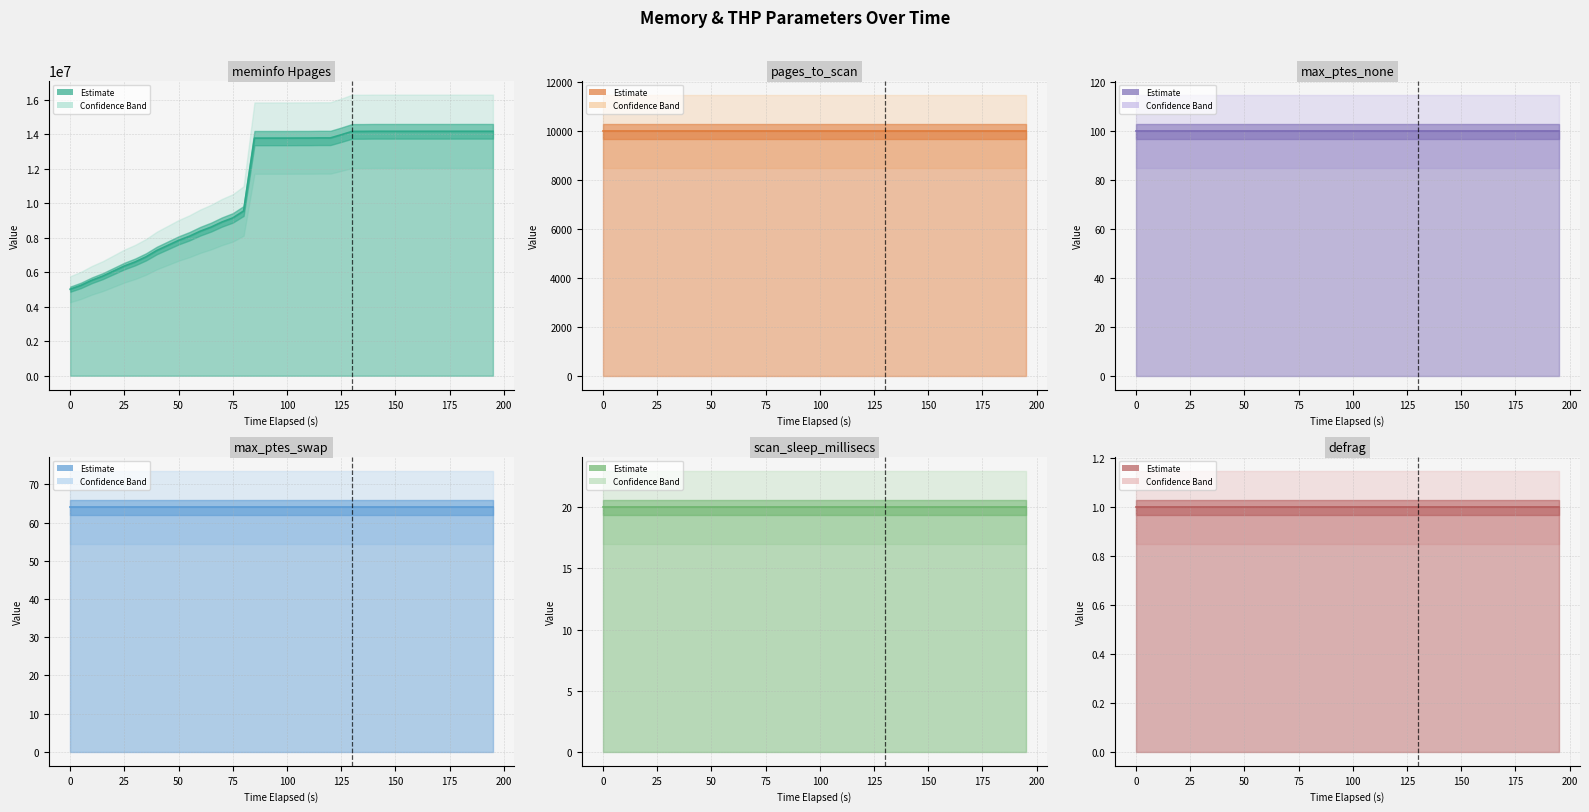

True or false: meminfo Hpages has a value of 22403409 at 38.

False